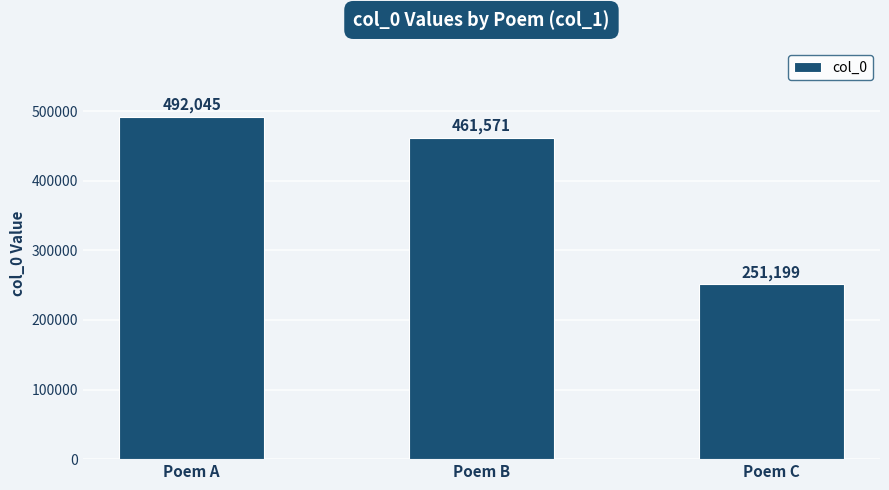

Between Poem A and Poem B, which is larger?

Poem A